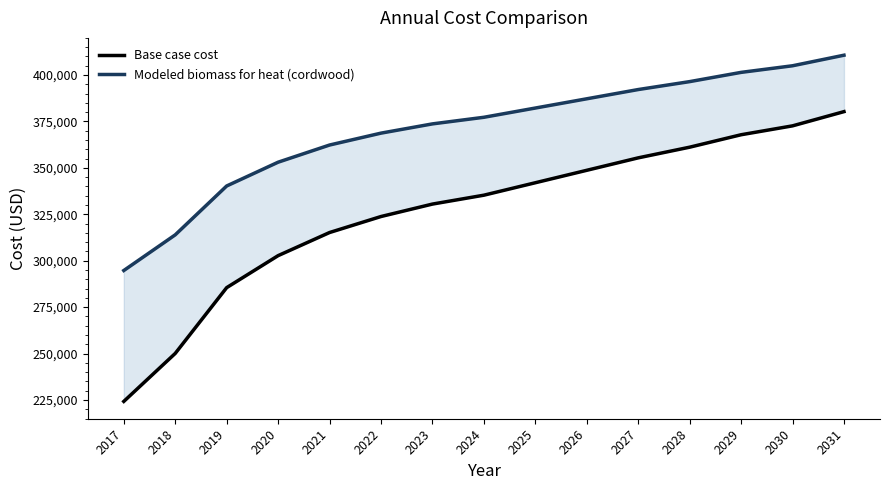

True or false: Base case cost and Modeled biomass for heat (cordwood) intersect in this chart.

False